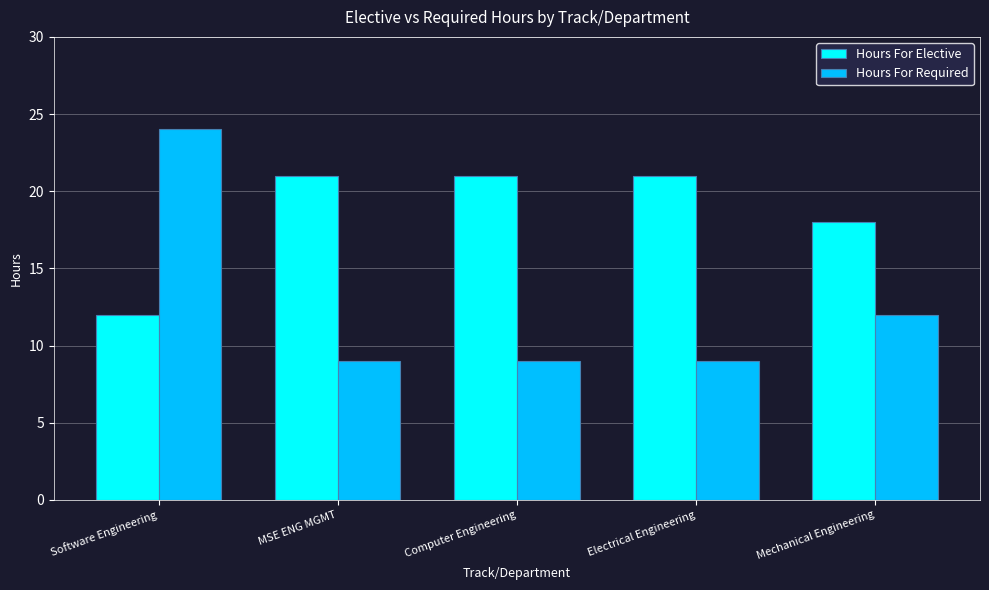

Rank the series by their average value, from highest to lowest.

Hours For Elective, Hours For Required